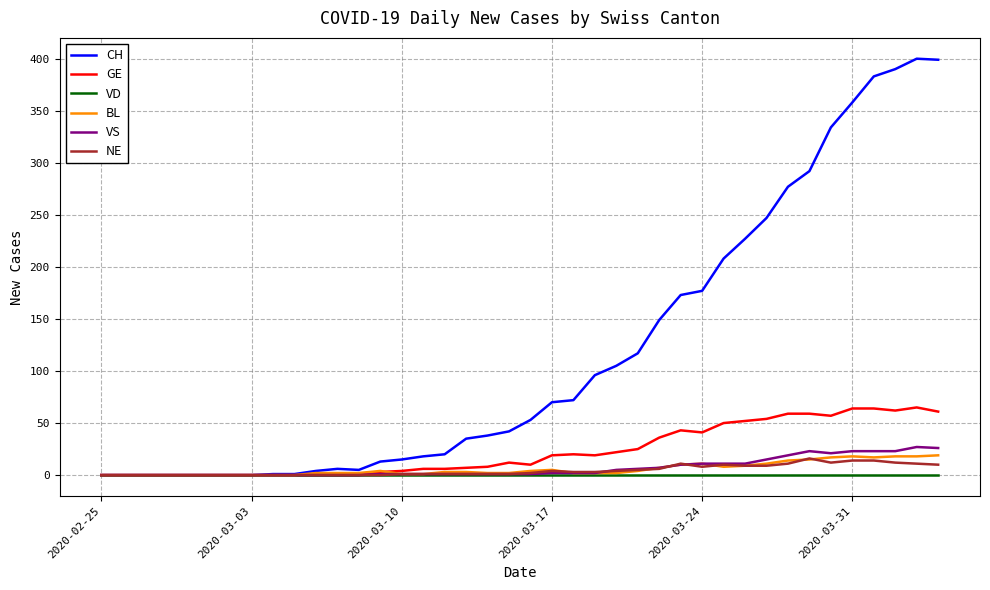

Which series has the widest spread of values?

CH